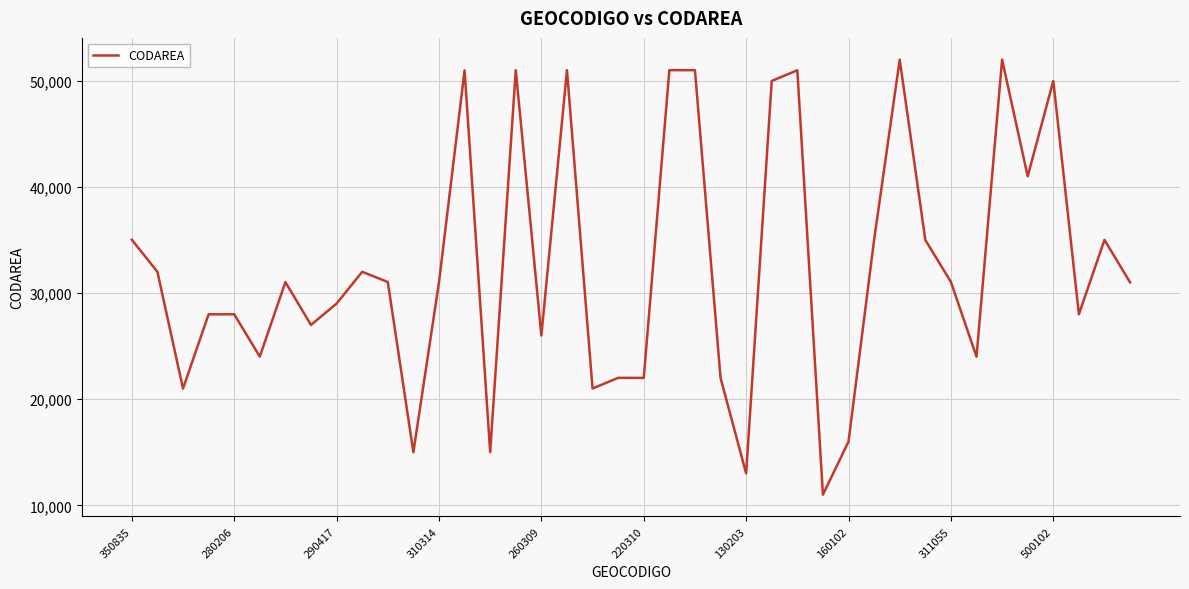

What is the greatest value displayed?

52009